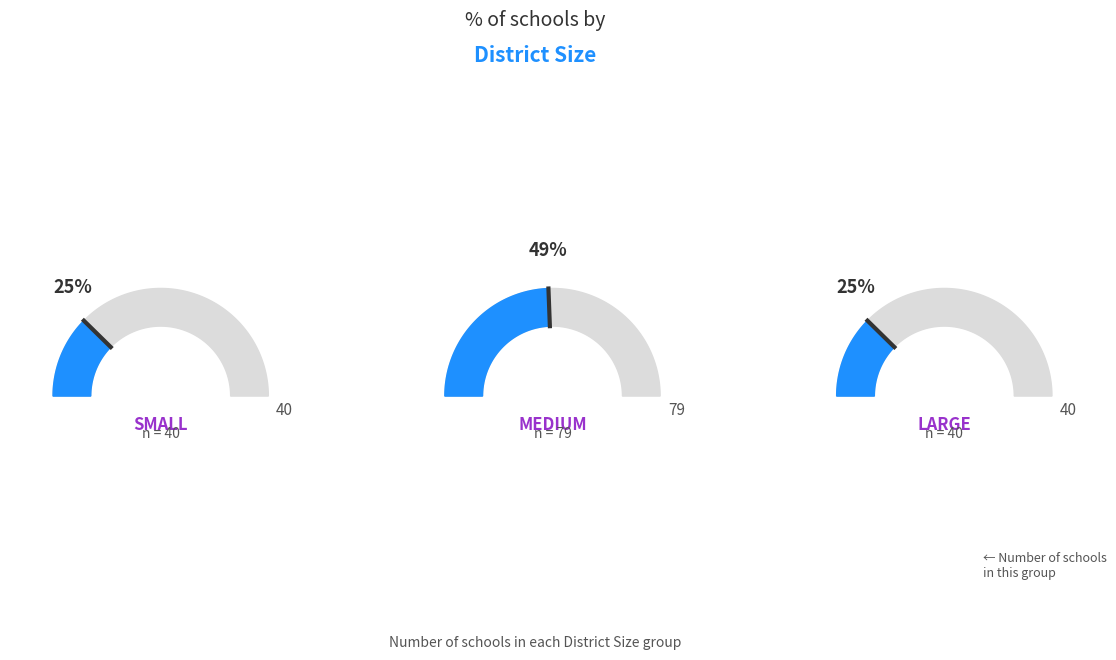

Is there any slice that represents more than half of the pie?

No